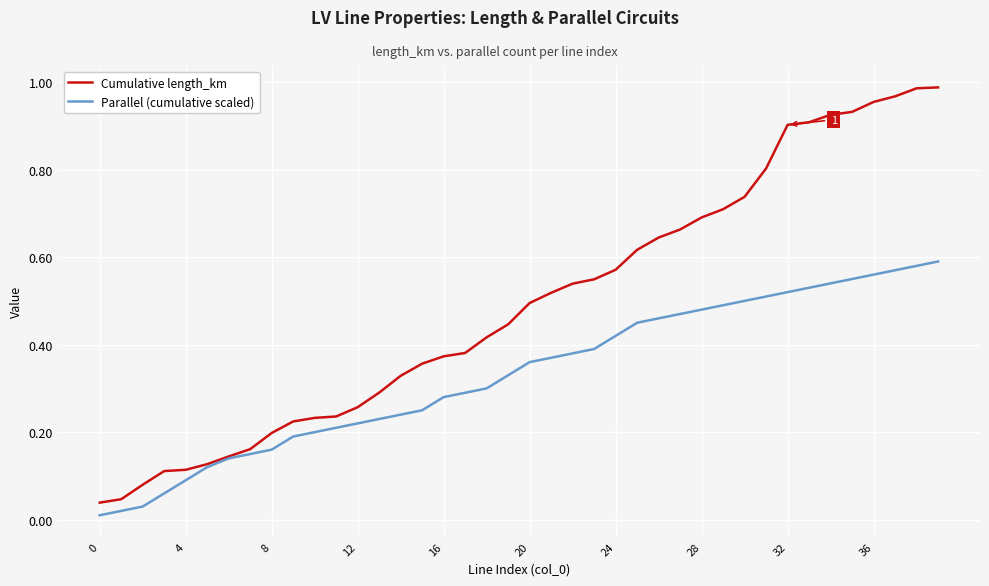

Which series has the largest total across all categories?

Cumulative length_km